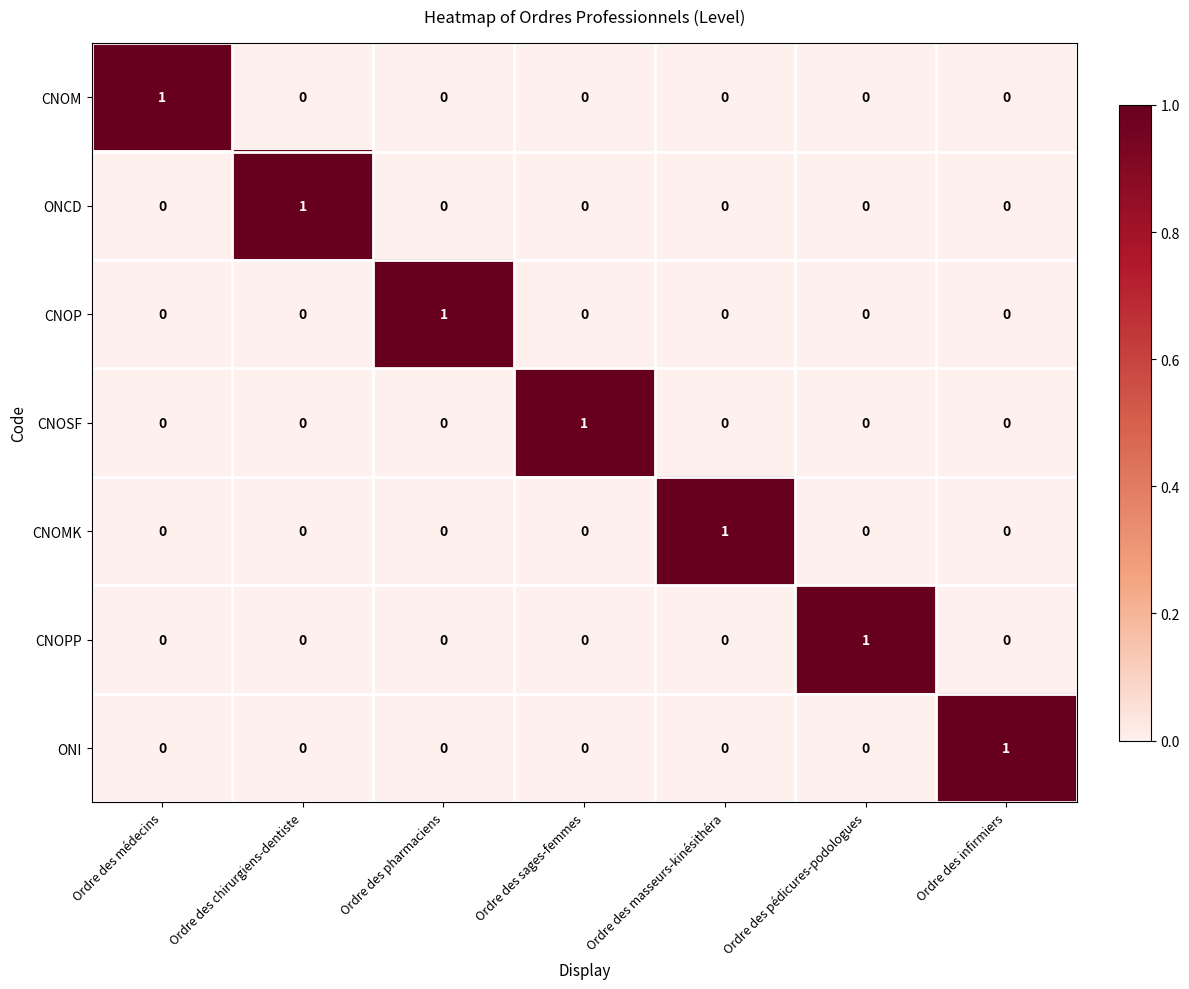

At how many categories does at least one series exceed 0?

7